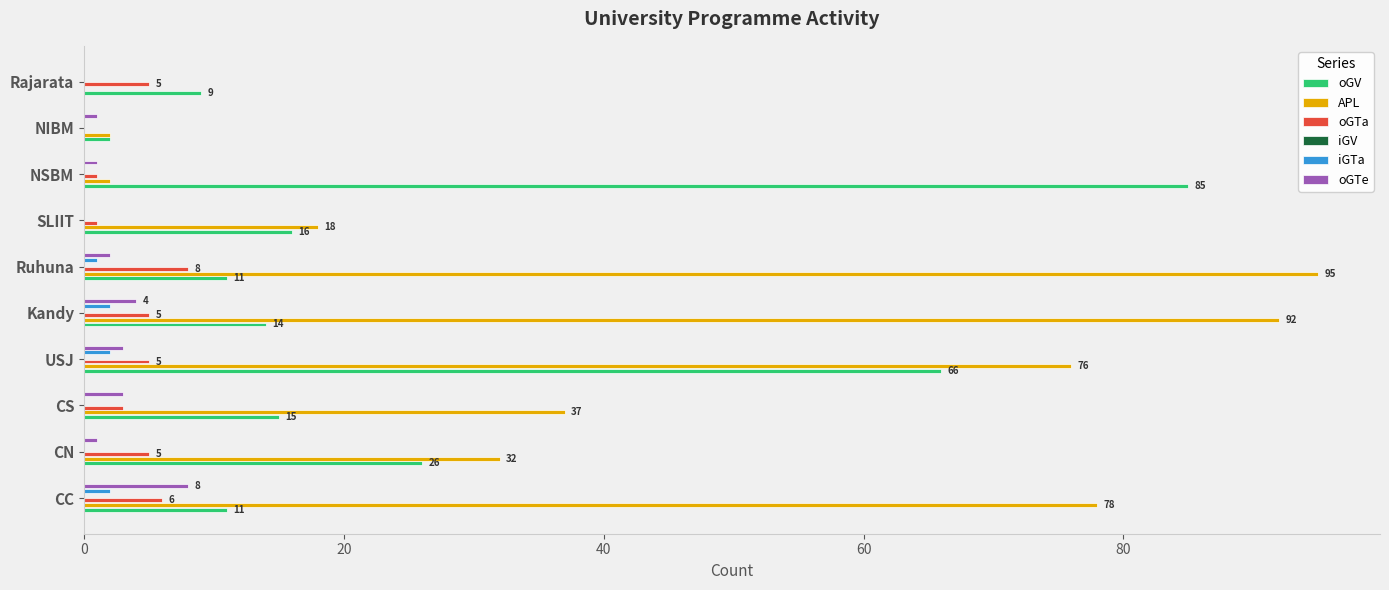

Reading left to right, list all the values displayed in this chart.

oGV: 11.0	26.0	15.0	66.0	14.0	11.0	16.0	85.0	2.0	9.0
APL: 78.0	32.0	37.0	76.0	92.0	95.0	18.0	2.0	2.0	0.0
oGTa: 6.0	5.0	3.0	5.0	5.0	8.0	1.0	1.0	0.0	5.0
iGV: 0.1	0.1	0.1	0.1	0.1	0.1	0.1	0.1	0.1	0.1
iGTa: 2.0	0.0	0.0	2.0	2.0	1.0	0.0	0.0	0.0	0.0
oGTe: 8.0	1.0	3.0	3.0	4.0	2.0	0.0	1.0	1.0	0.0